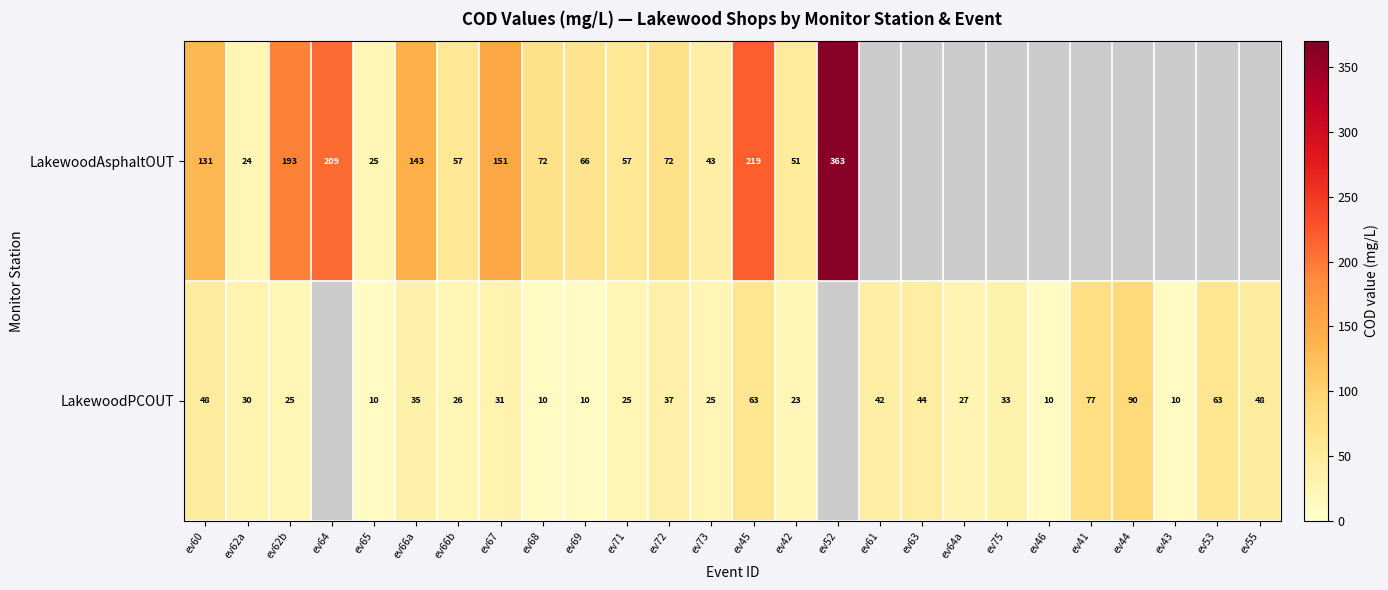

The value of row_0 at ev42 is 51.0. True or false?

True